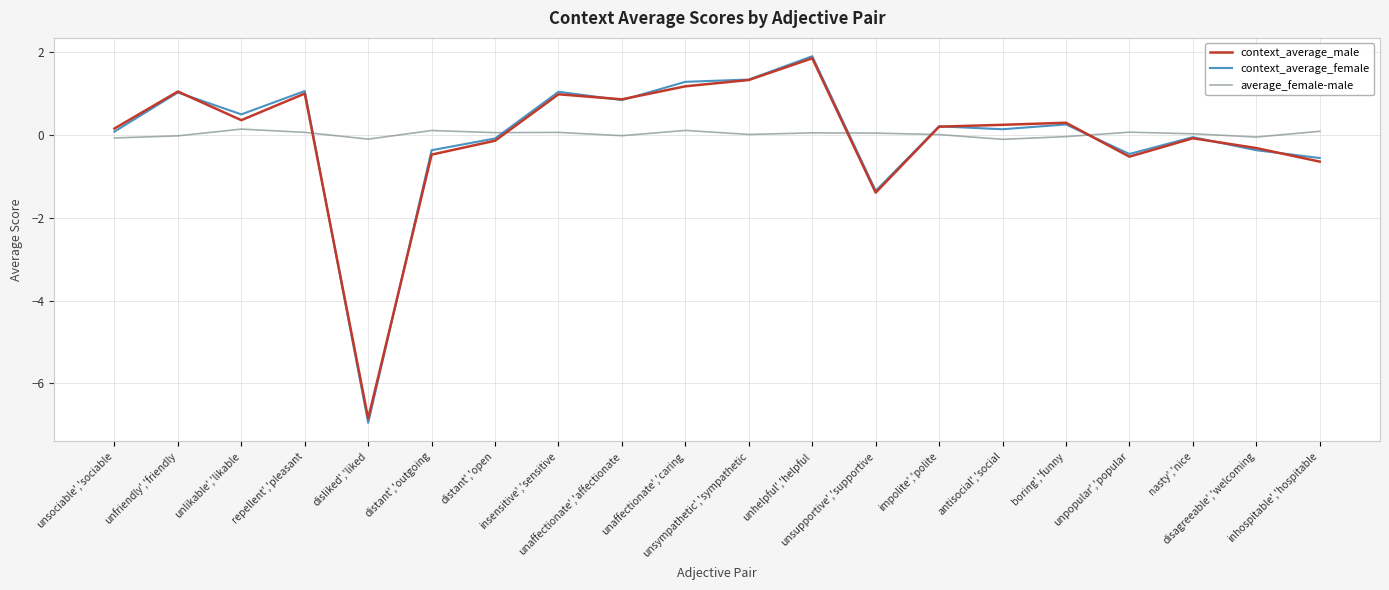

What is the smallest value displayed?

-7.0